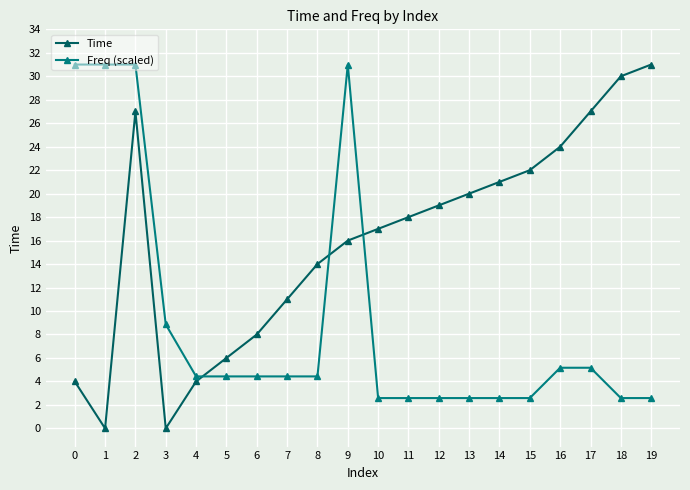

How many categories are shown in the chart?

20